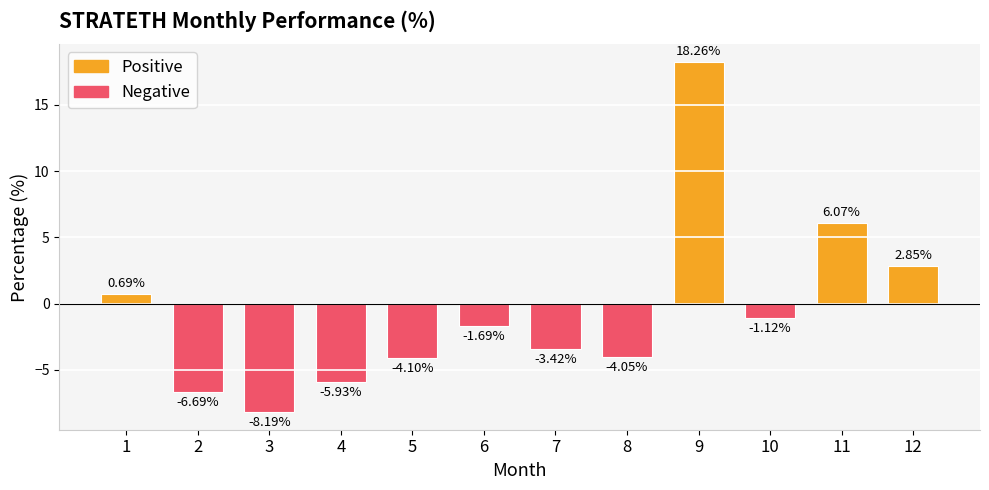

Count the number of data series in this chart.

1